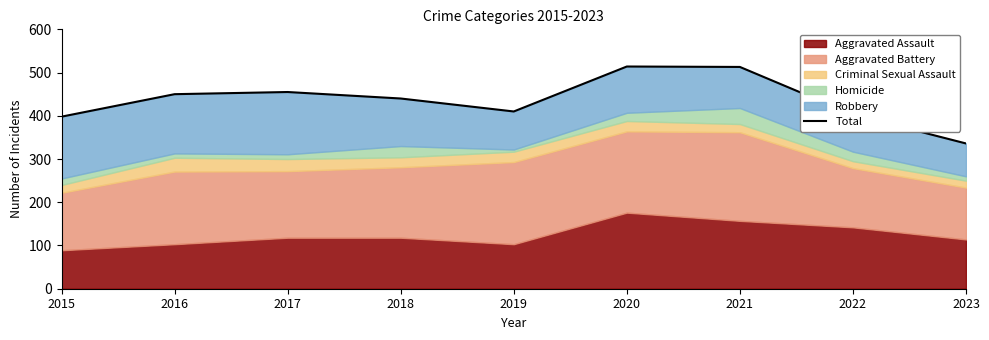

Rank the categories by value from highest to lowest.

2020, 2021, 2017, 2016, 2018, 2019, 2022, 2015, 2023